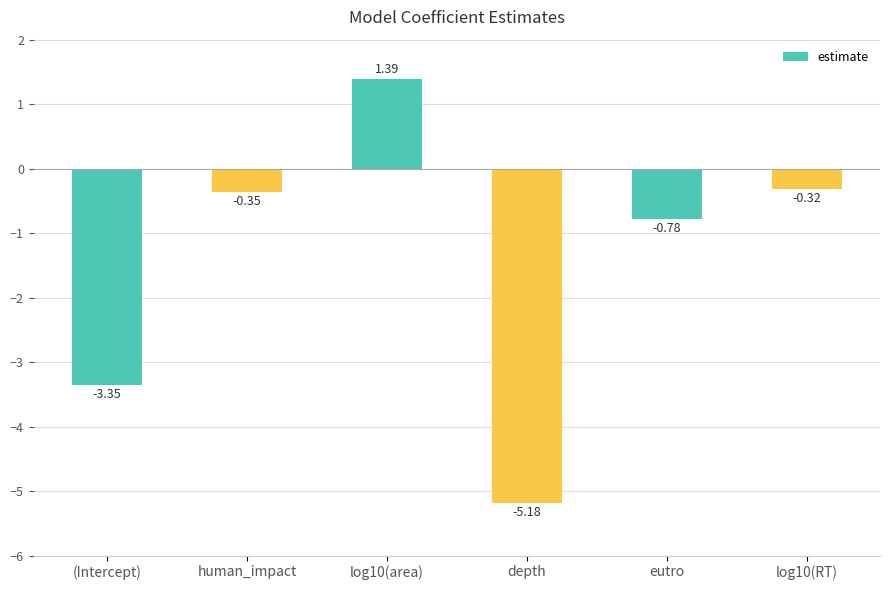

What is the label of the 2nd bar from the right?

eutro